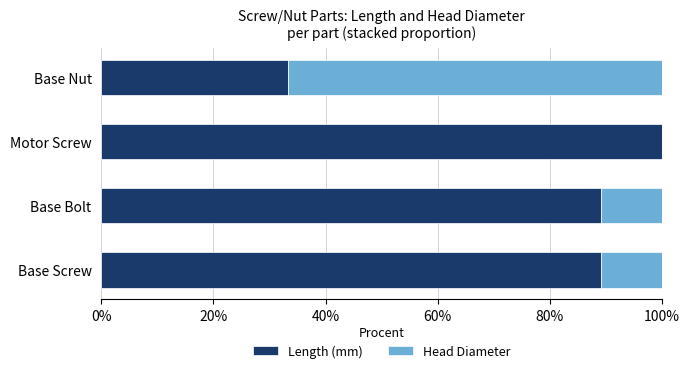

True or false: Length (mm) has a value of 100.0 at Motor Screw.

True